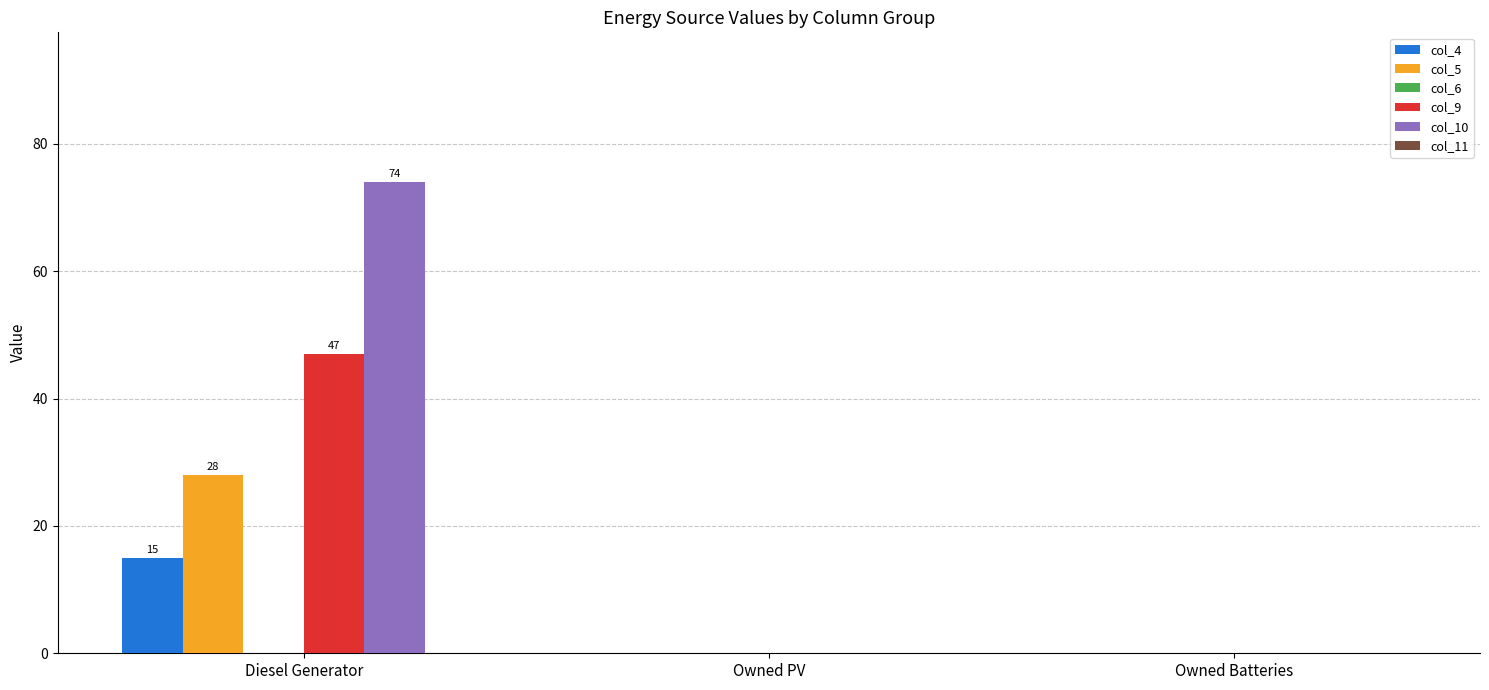

Which series changed the most between Diesel Generator and Owned Batteries?

col_10